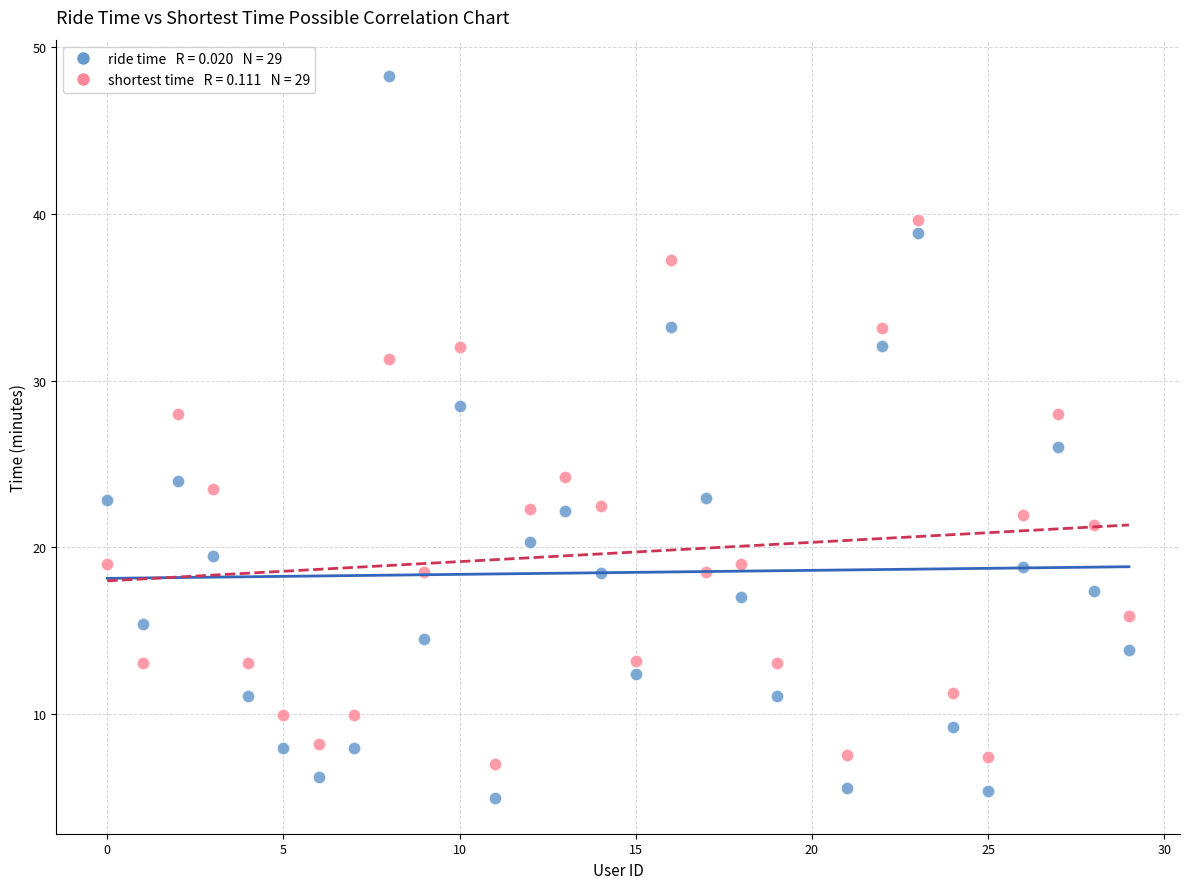

Across all data points, what is the range of Y values (max minus min)?

43.3